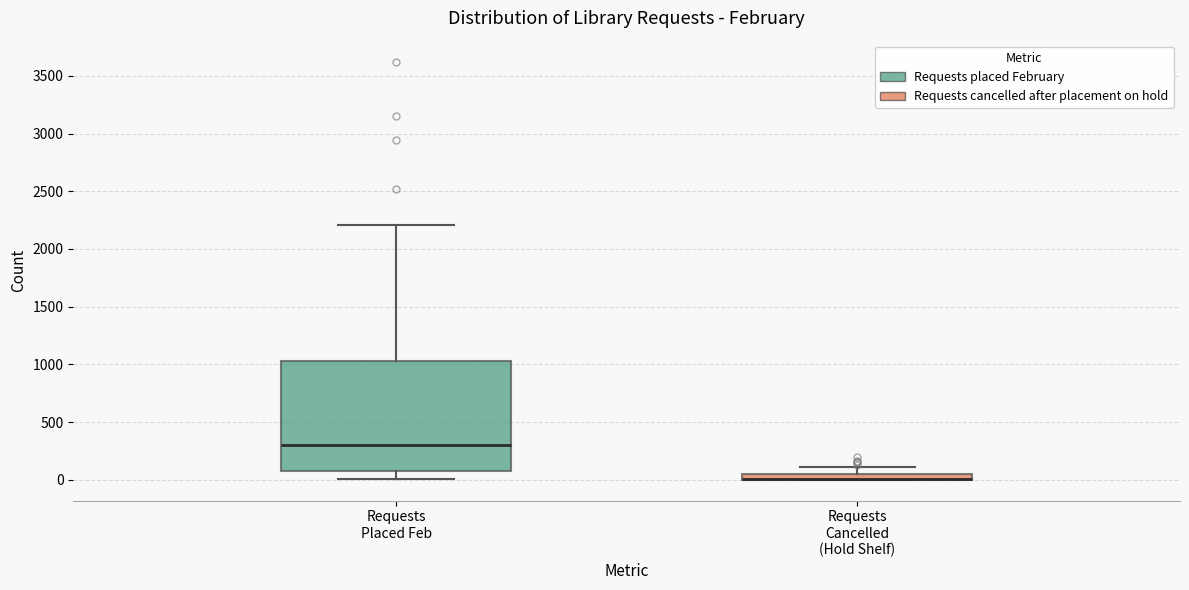

Where is the lower edge of the box for Requests Placed Feb on the y-axis? The values are not printed on the chart, so give them approximately, as read against the axis.

100